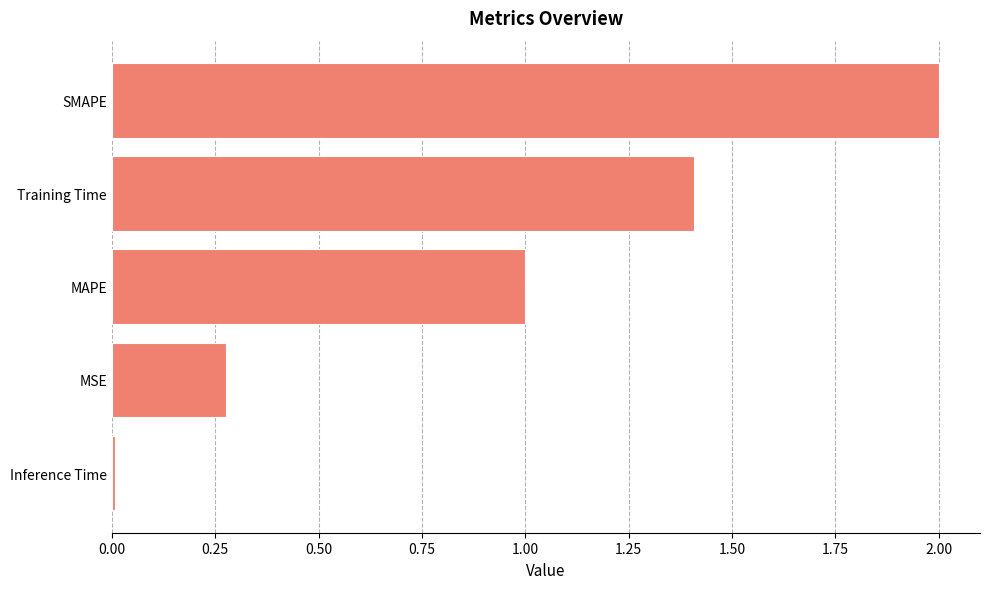

Rank the categories by value from highest to lowest.

SMAPE, Training Time, MAPE, MSE, Inference Time